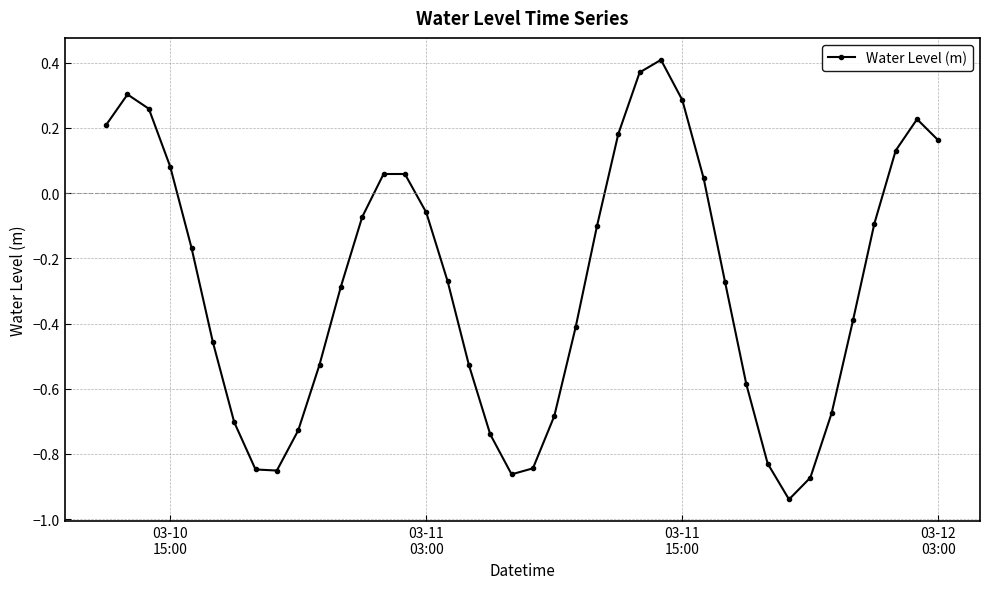

What is the difference between the maximum and minimum values?

1.3